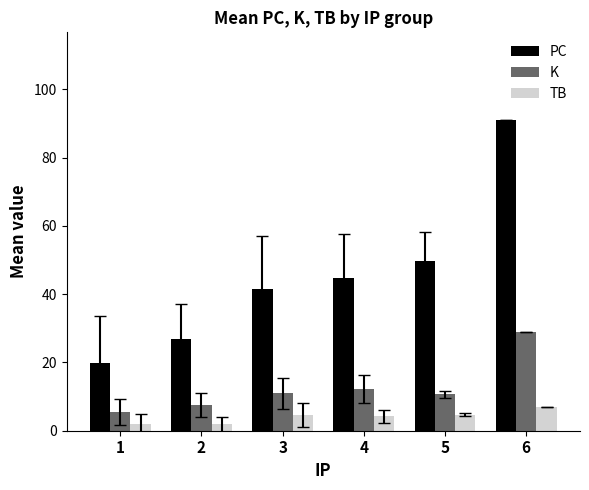

What are all the series names shown in the legend?

PC, K, TB